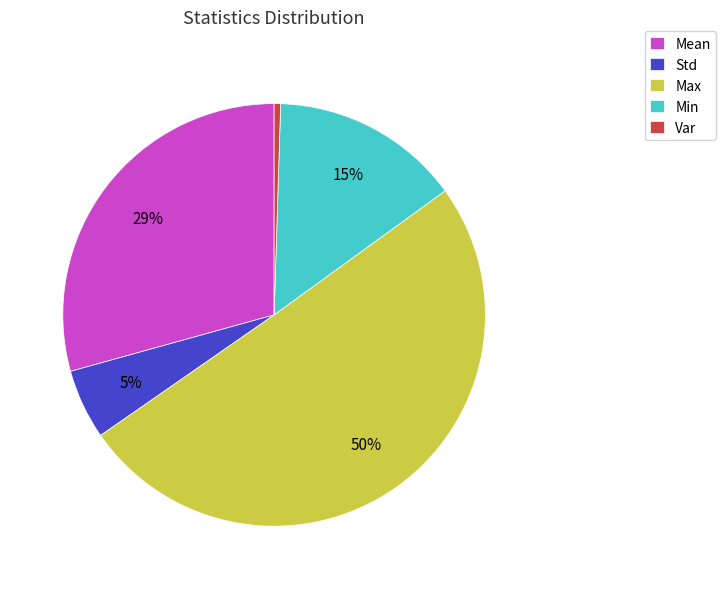

Which category has the biggest portion of the pie?

Max